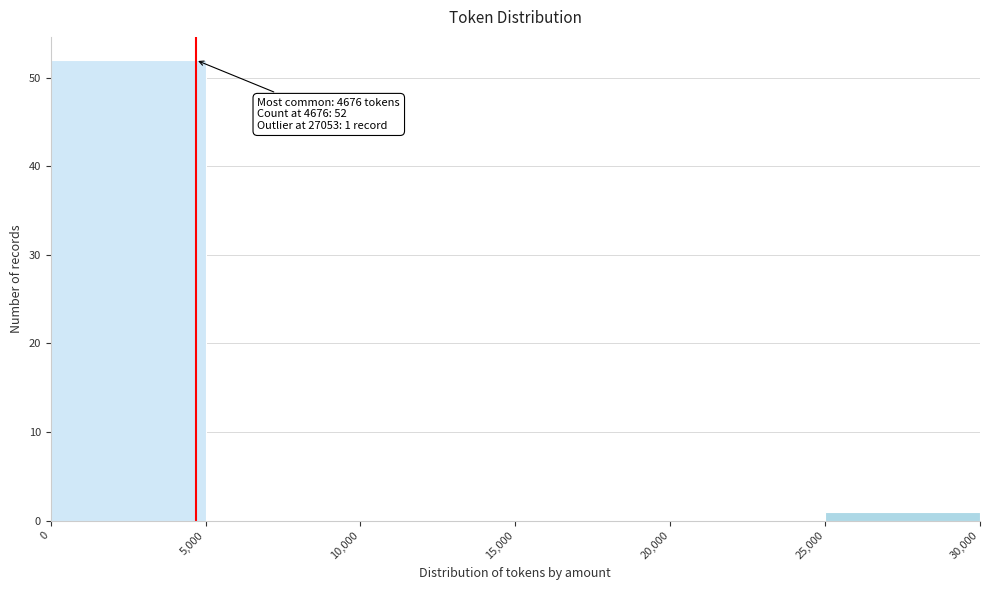

Which range on the x-axis has the tallest bar?

0 to 5,000